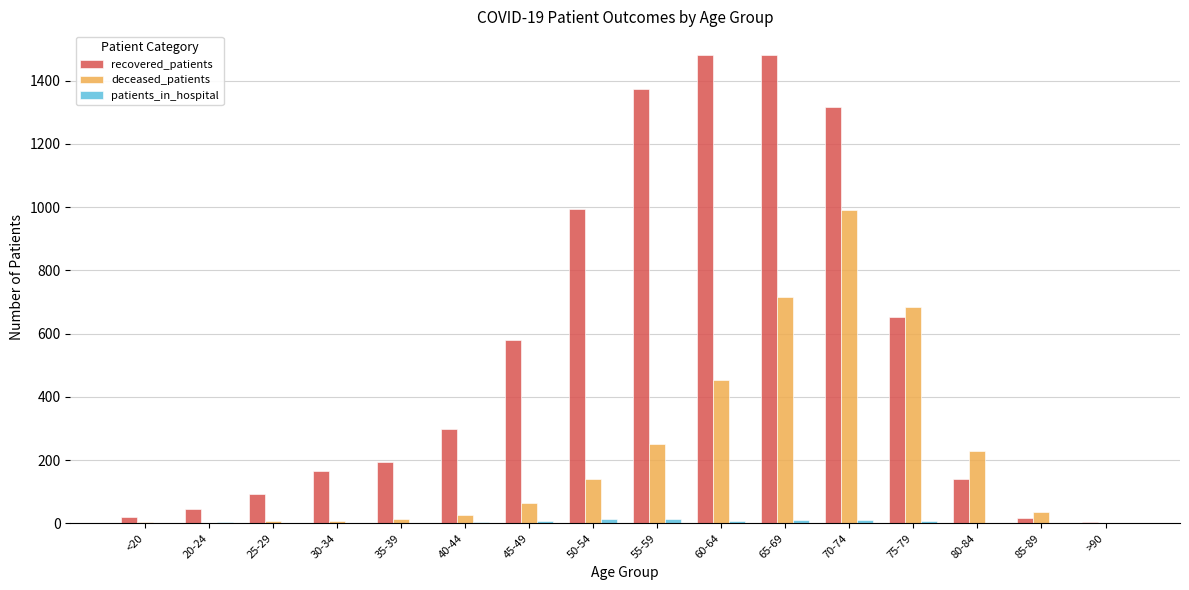

What is the sum of all recovered_patients values?

8865